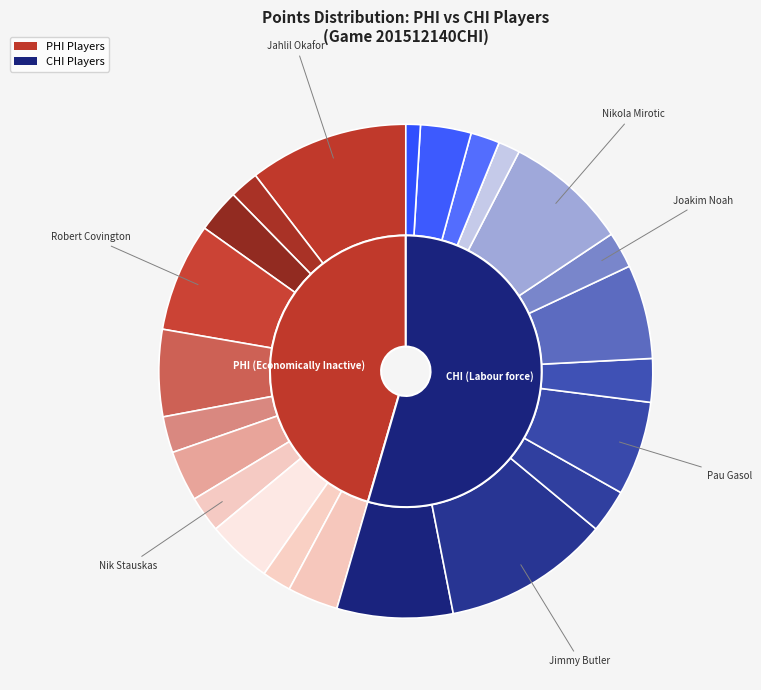

Does any single category account for the majority?

No